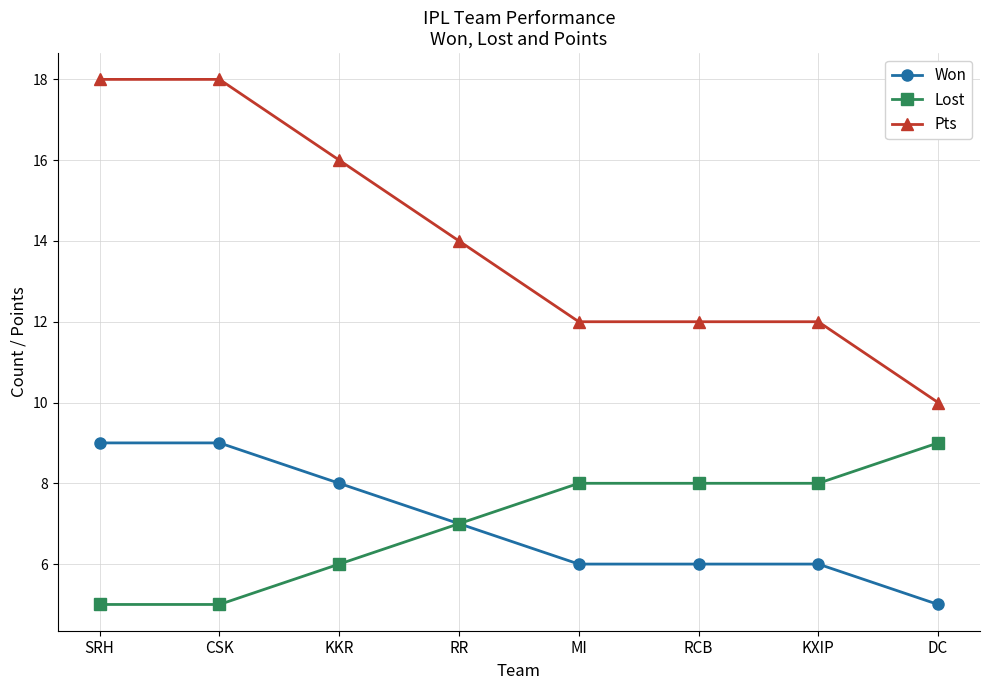

How many Lost values are between 6 and 8?

5